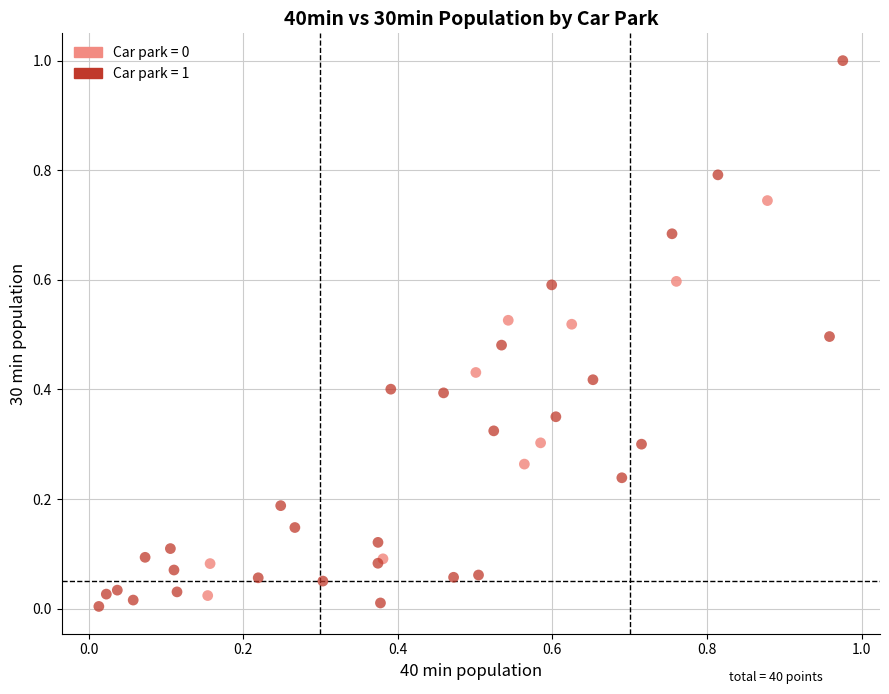

Which series has the largest Y range (max minus min)?

Car park = 1